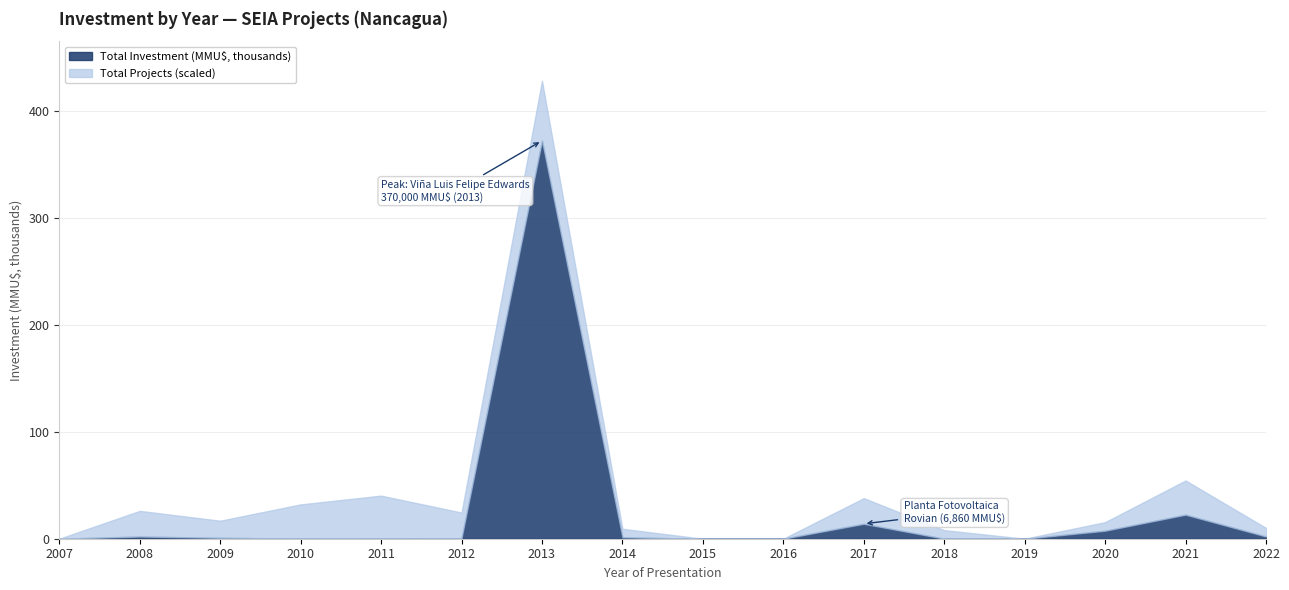

What are all the series names shown in the legend?

Total Investment (MMU$, thousands), Total Projects (scaled)